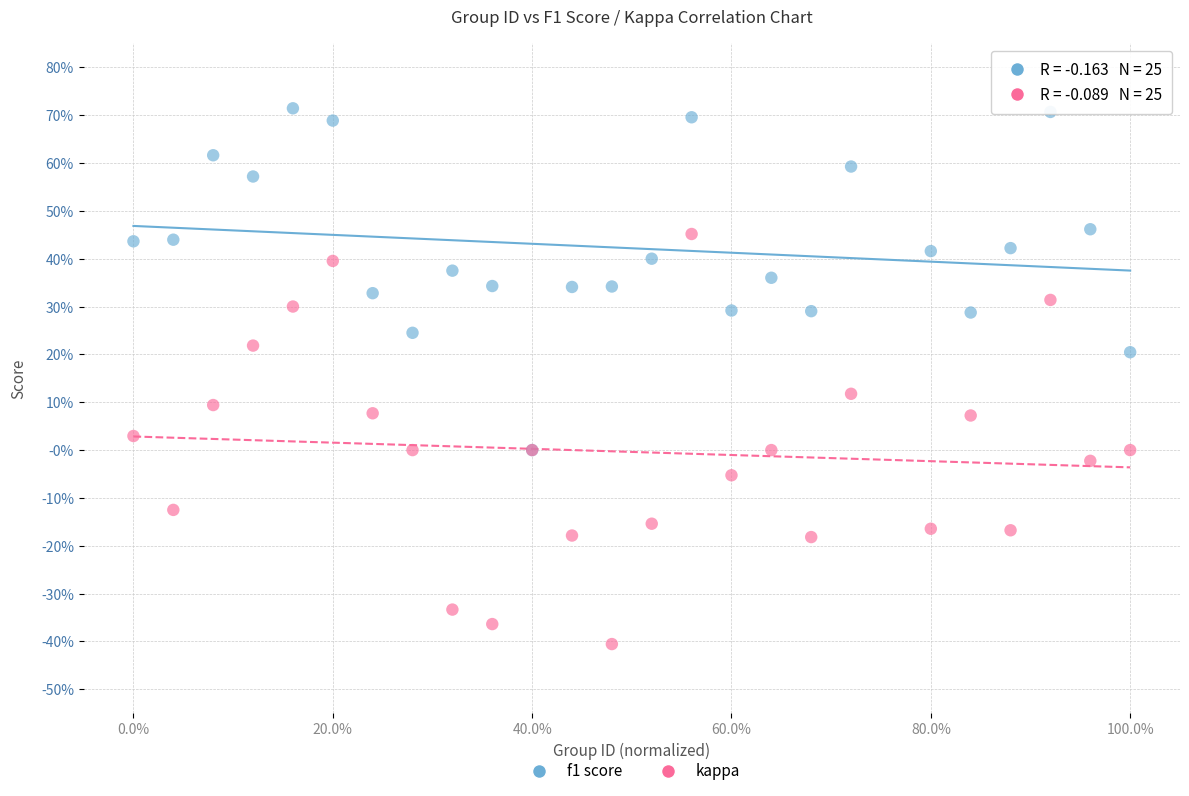

What are all the series names shown in the legend?

f1 score, kappa